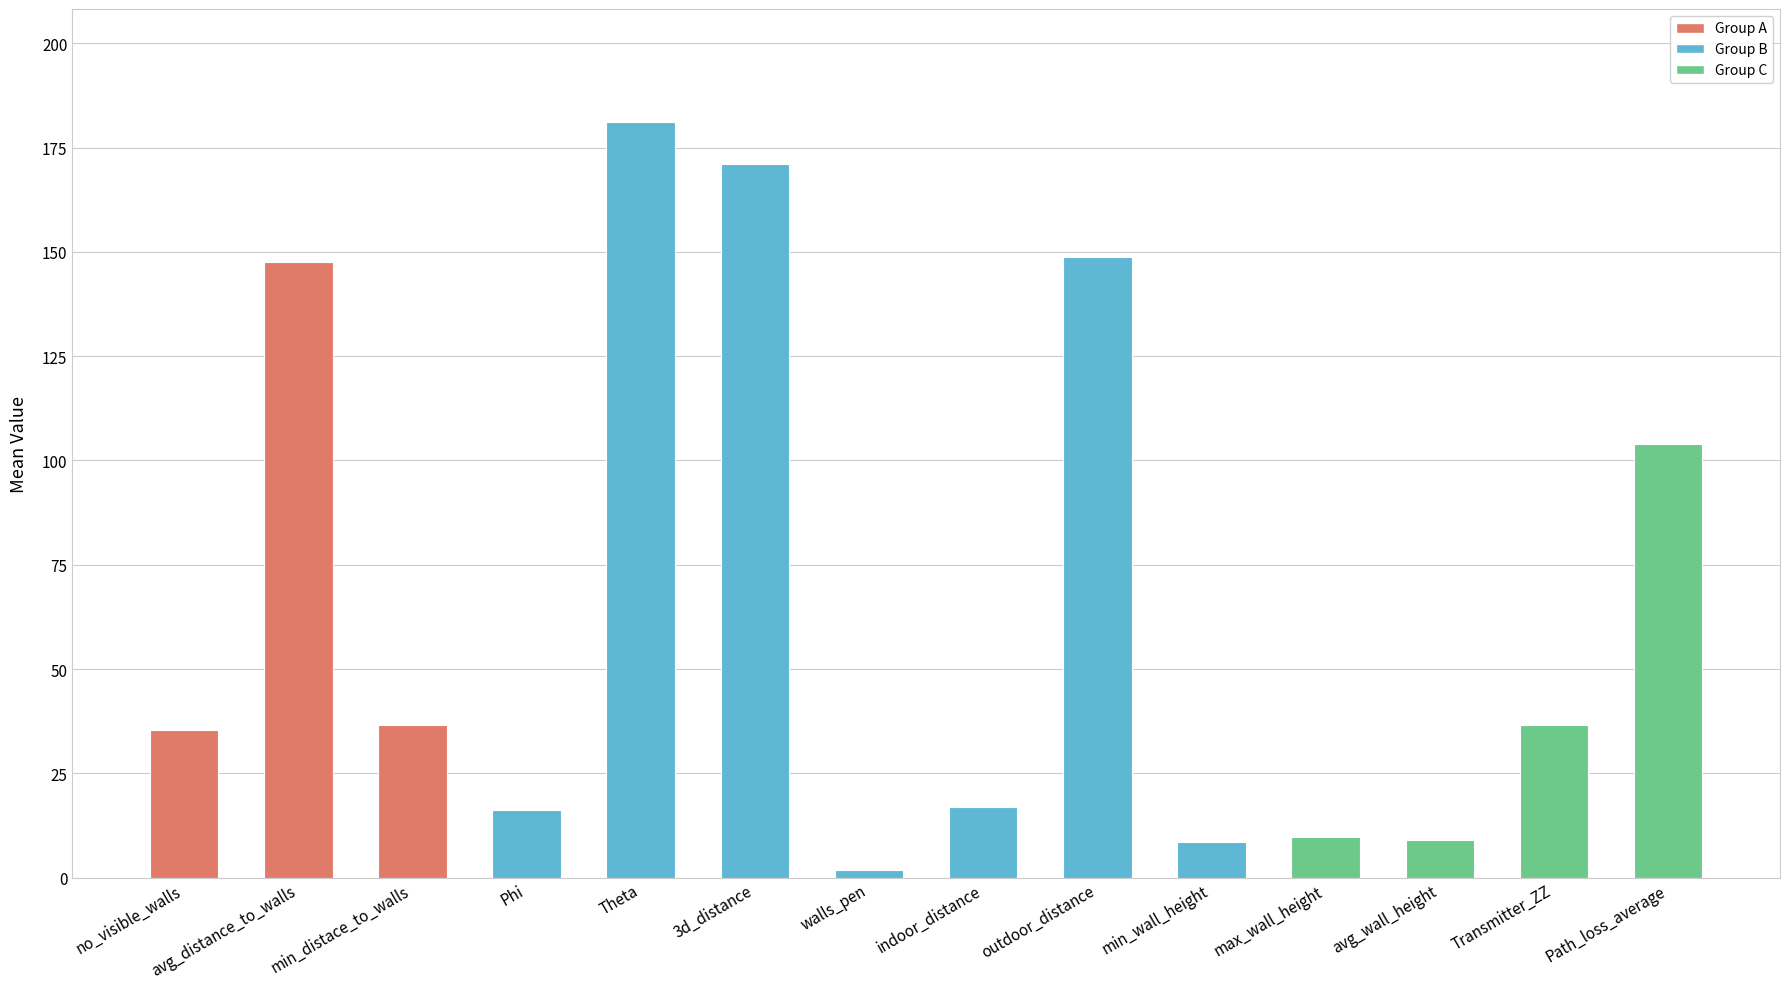

Which category has the highest value across all series?

Theta